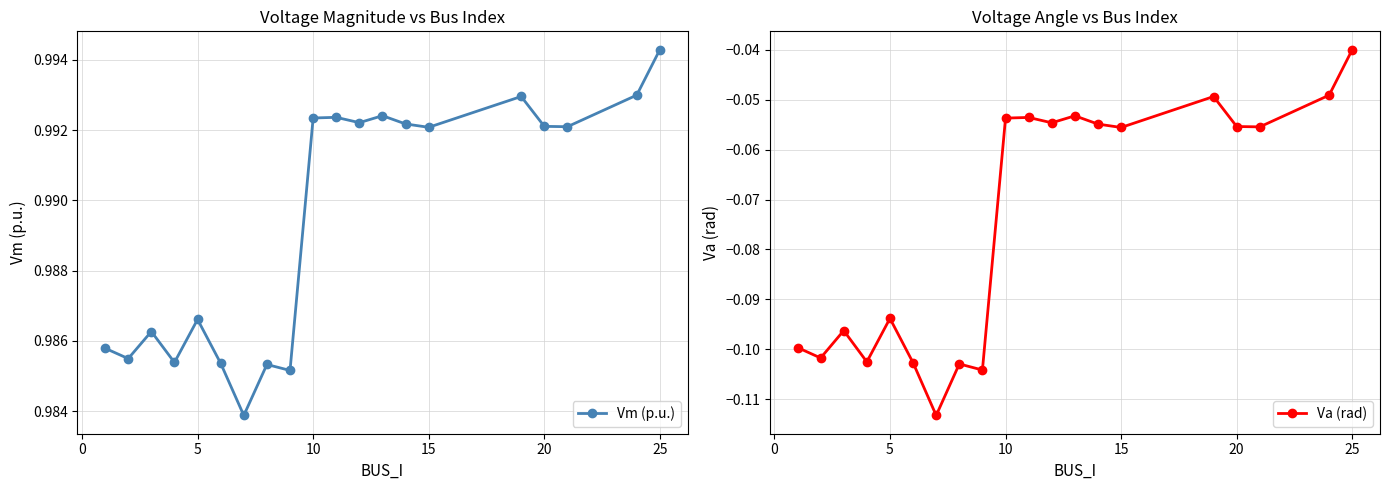

True or false: Vm (p.u.) and Va (rad) cross at least once.

False